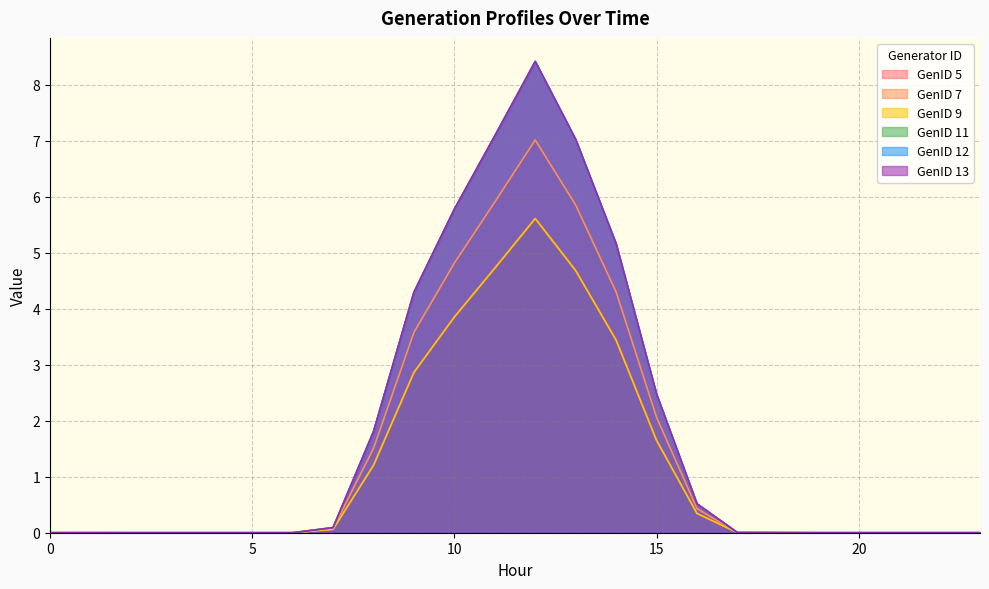

Which series has the largest total across all categories?

GenID 11